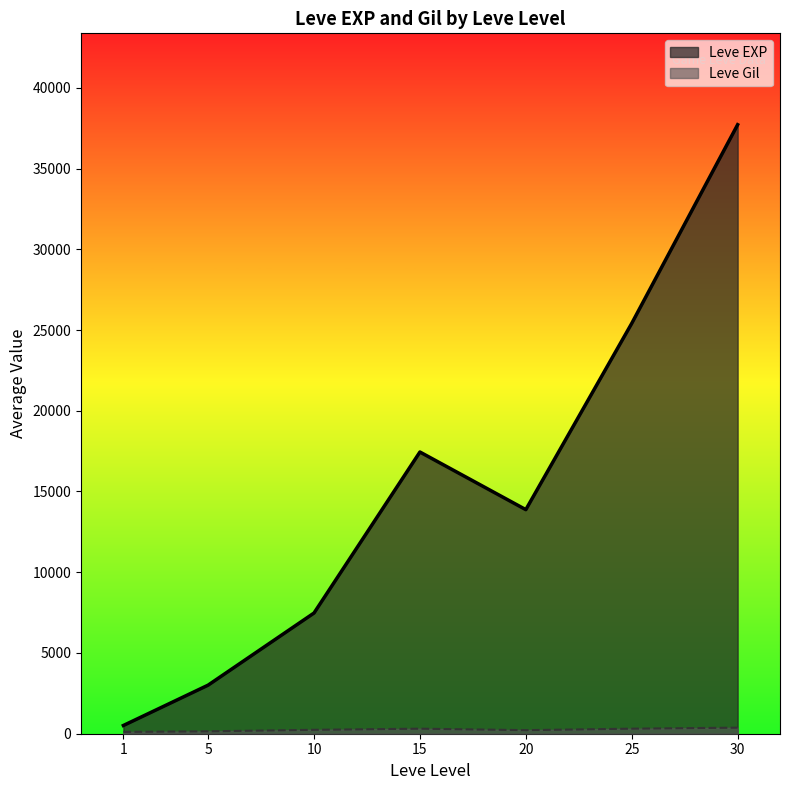

Which series has the widest spread of values?

Leve EXP